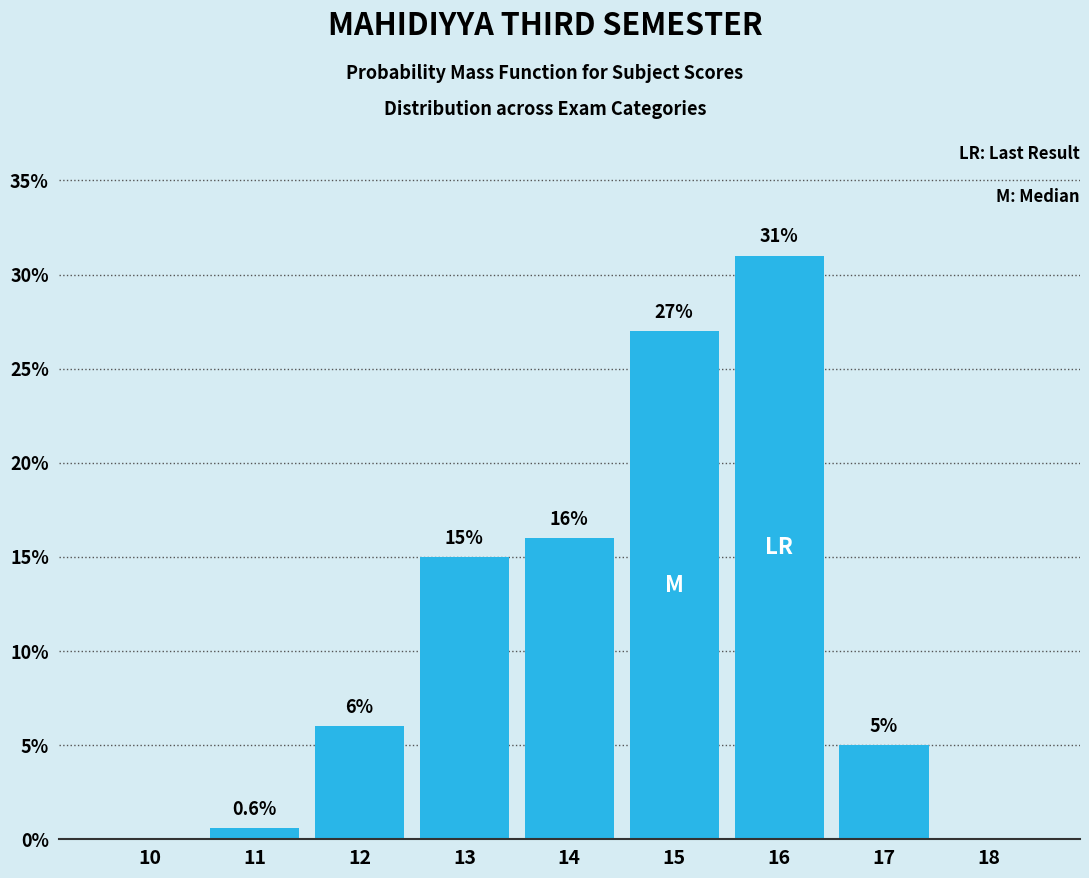

Reading left to right, transcribe all the data shown in this chart.

10=0.0	11=0.6	12=6.0	13=15.0	14=16.0	15=27.0	16=31.0	17=5.0	18=0.0